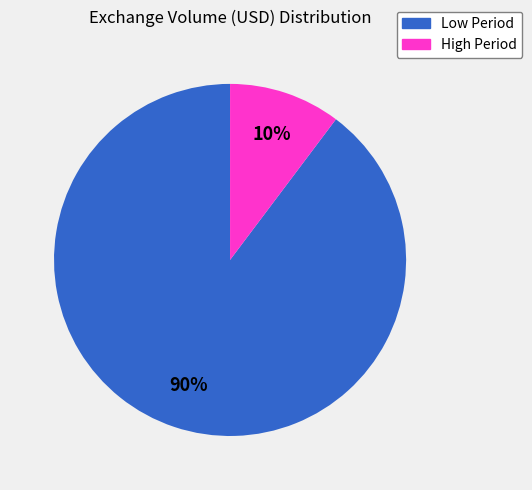

Is there any slice that represents more than half of the pie?

Yes